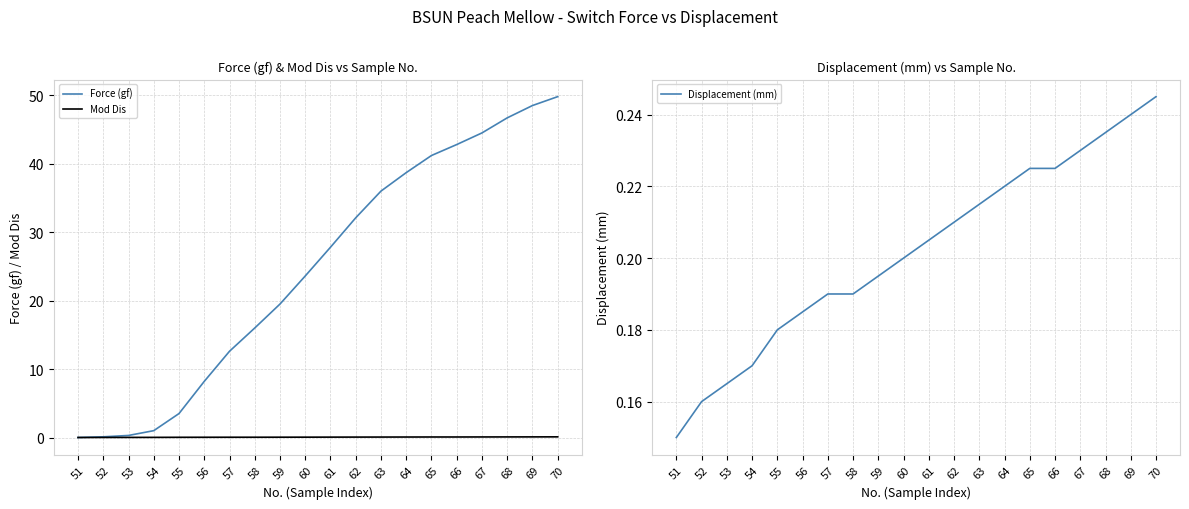

What is the difference between the second highest and second lowest values in the Displacement (mm) series?

0.1